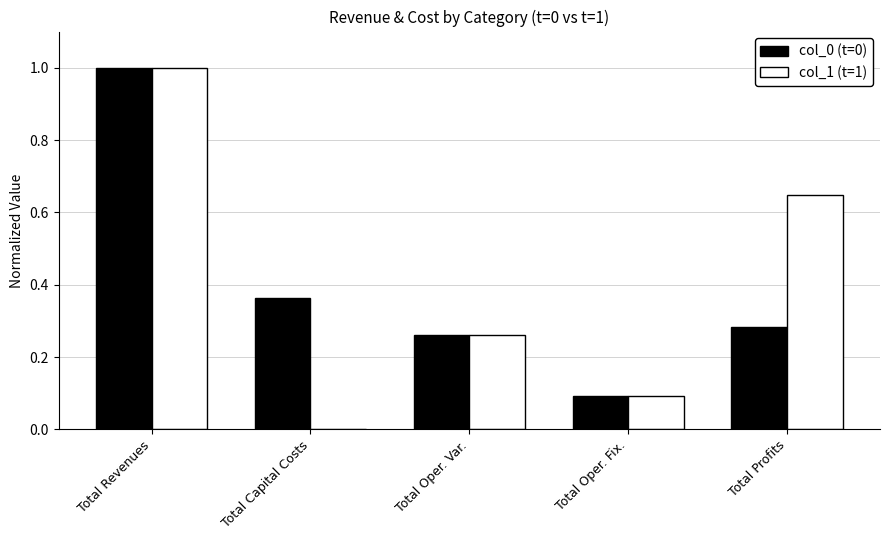

How many distinct data groups are displayed?

2